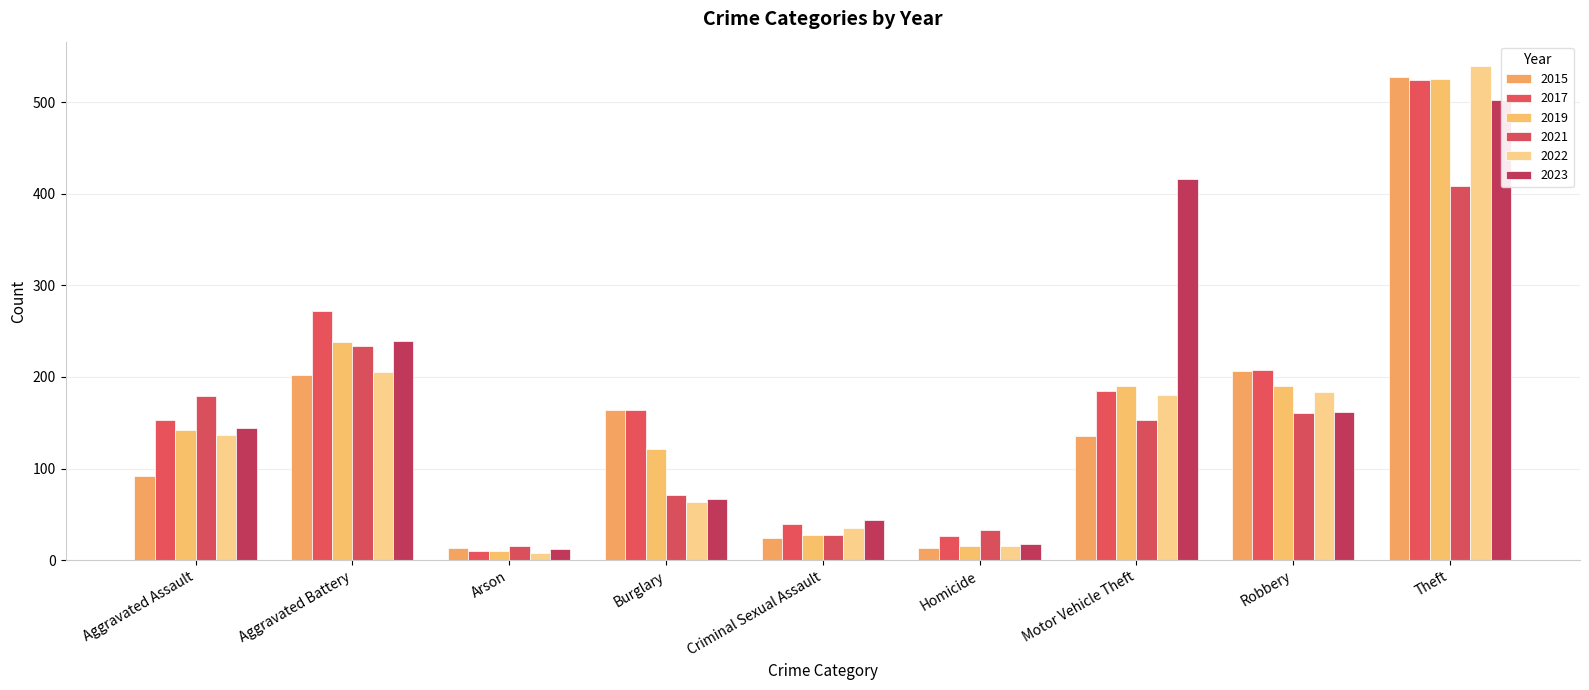

What is the value of the 2015 bar at the 9th from the left?

527